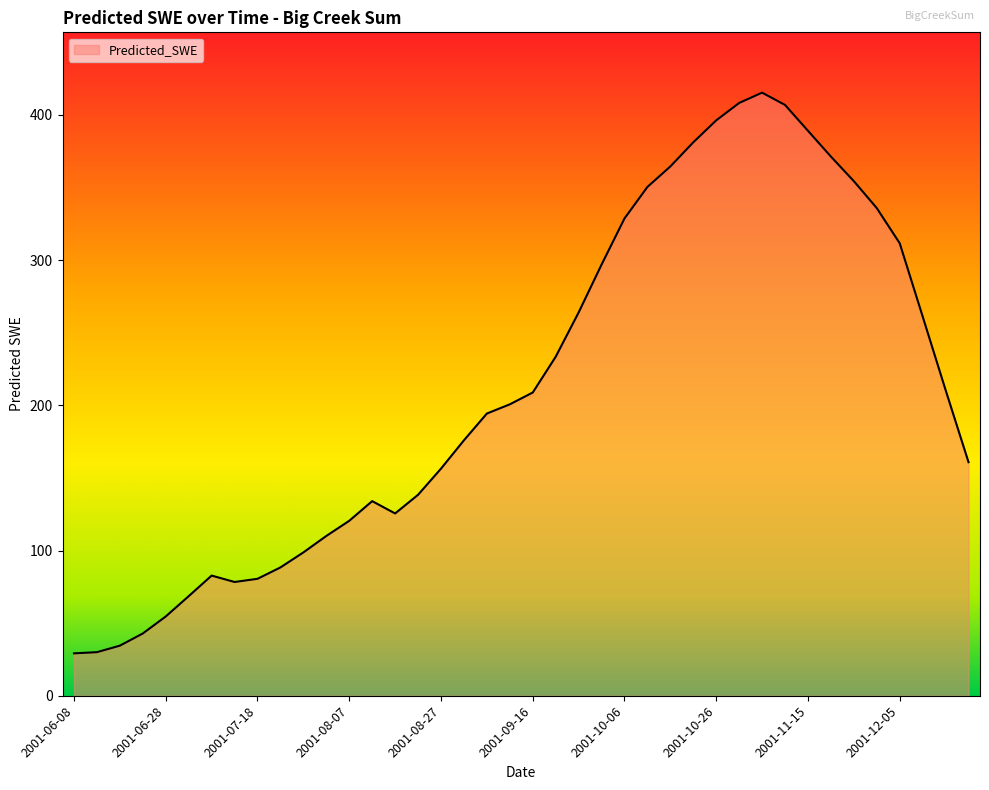

What is the difference between the maximum and minimum values?

386.1